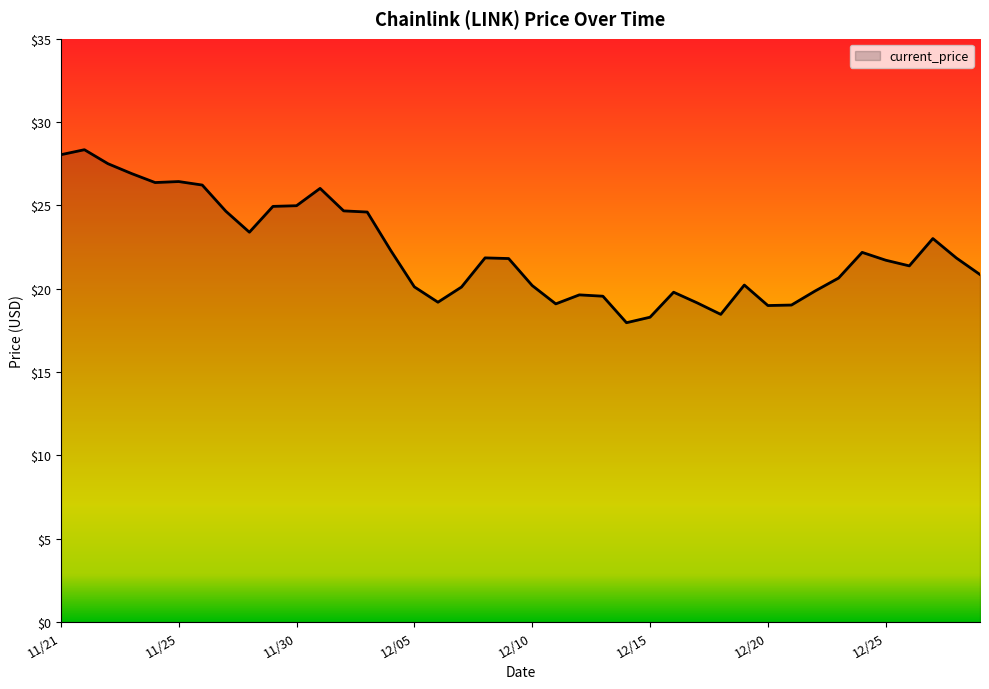

What is the smallest value displayed?

18.0